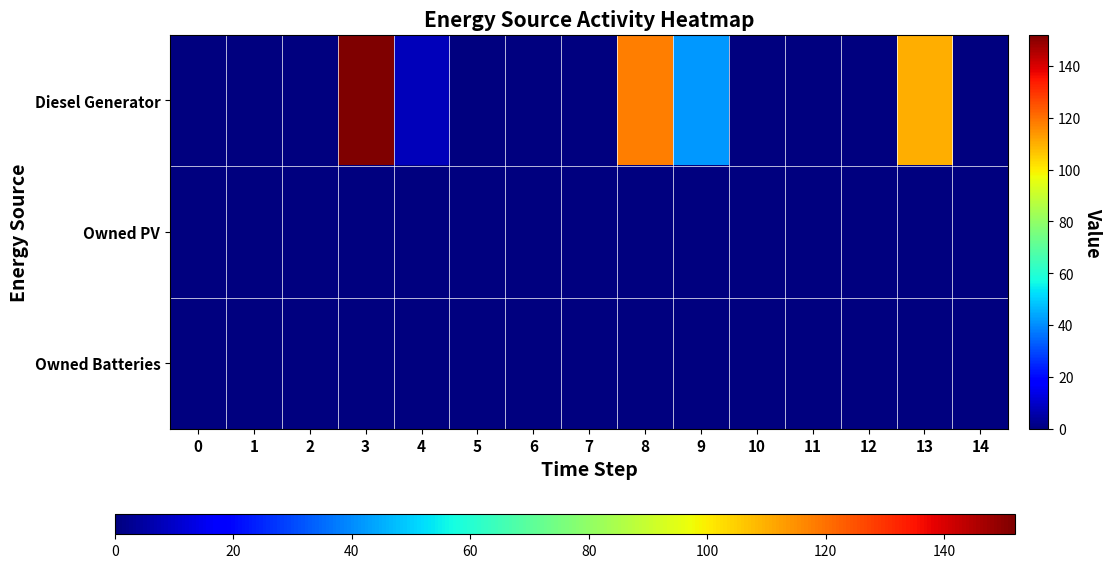

Reading left to right, what are all the values shown in this chart?

row_0: 0	0	0	152	8	0	0	0	118	42	0	0	0	110	0
row_1: 0	0	0	0	0	0	0	0	0	0	0	0	0	0	0
row_2: 0	0	0	0	0	0	0	0	0	0	0	0	0	0	0